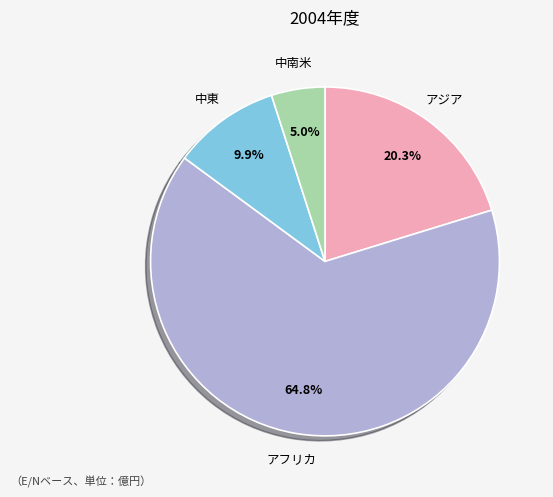

How many slices are in this pie chart?

4